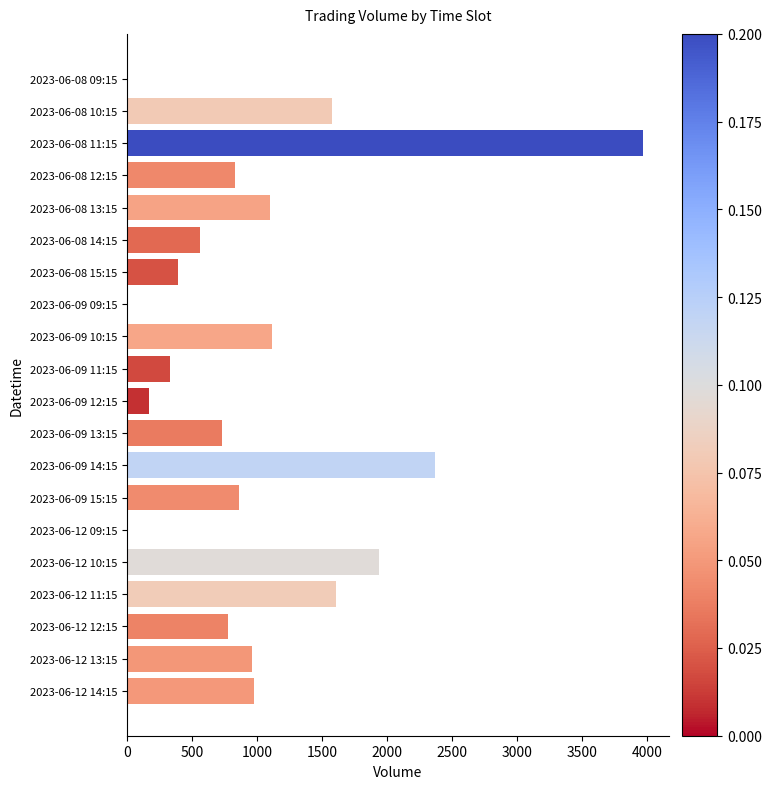

Is it true that the value at 2023-06-08 11:15 is 3972?

True